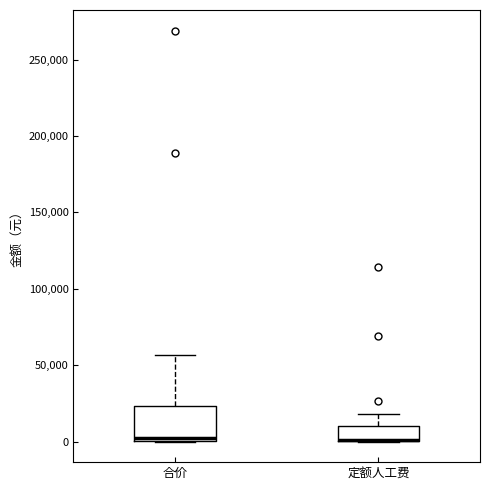

Reading left to right, transcribe this box plot: for each box, give where its median line is, the range the box spans, and where its two whiskers end, as read against the y-axis. The values are not printed on the chart, so give them approximately, as read against the axis.

合价: median 5000, box 0 to 25000, whiskers 0 to 55000
定额人工费: median 0 (drawn on the box's lower edge), box 0 to 10000, whiskers 0 to 20000